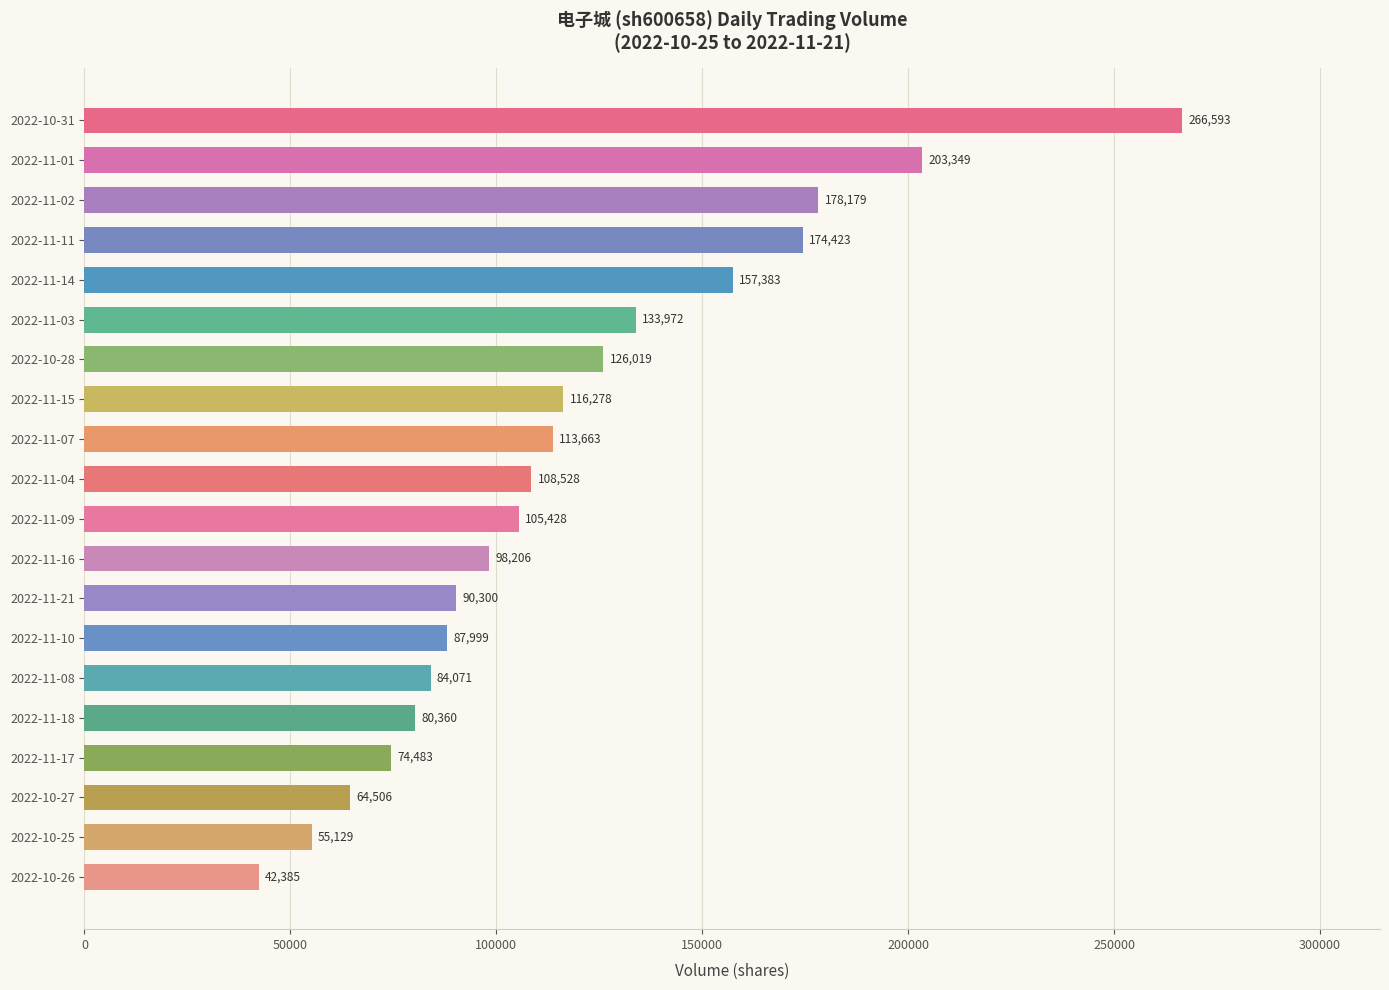

What is the sum of all values?

2361254